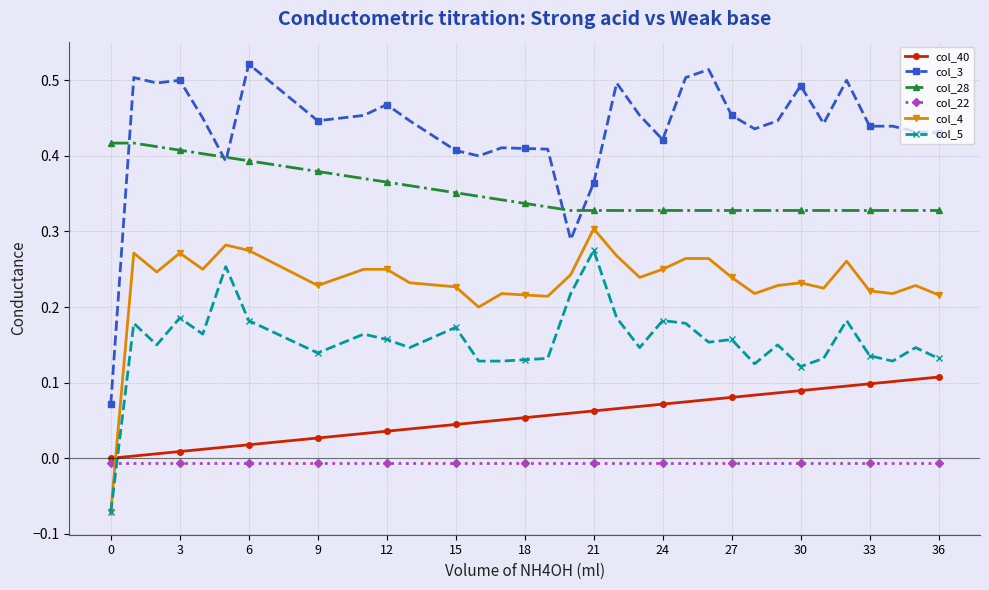

Which series has the largest total across all categories?

col_3